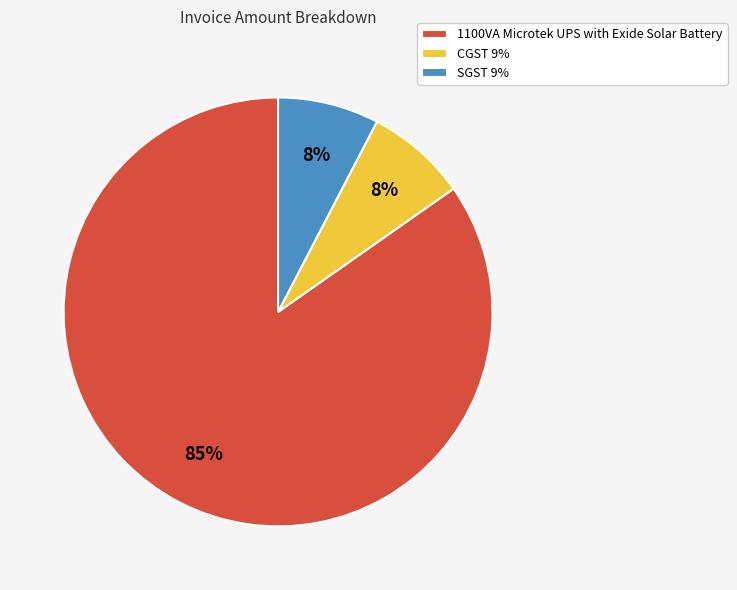

Which slice is the largest?

1100VA Microtek UPS with Exide Solar Battery